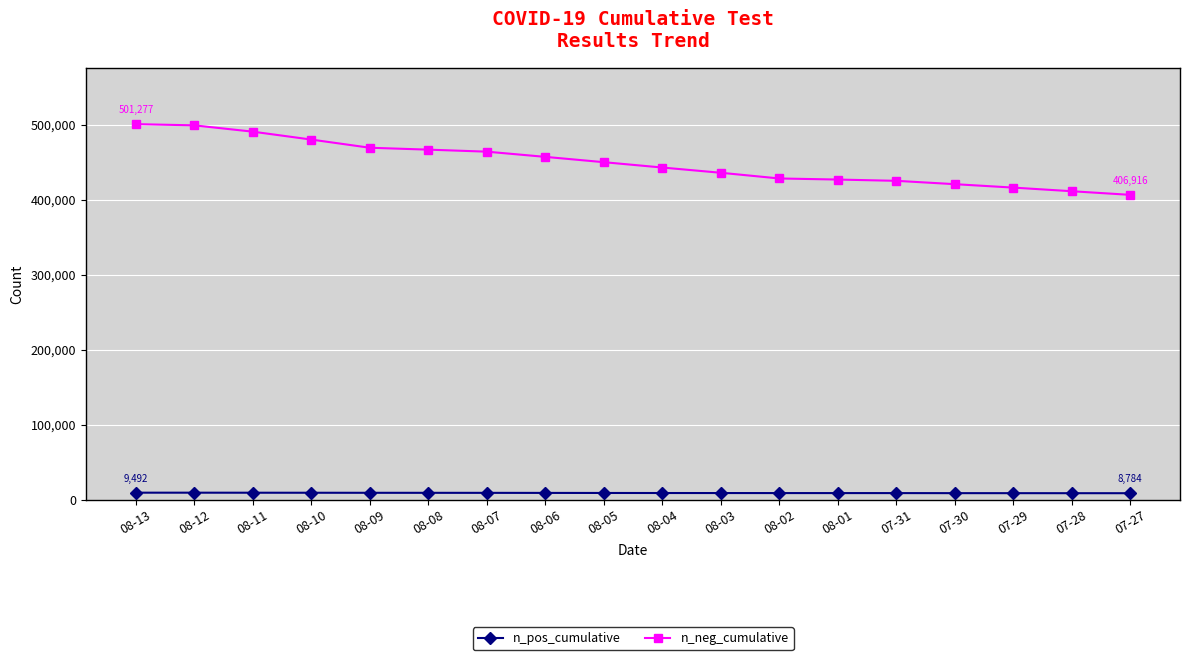

What position from the left is 08-09?

5